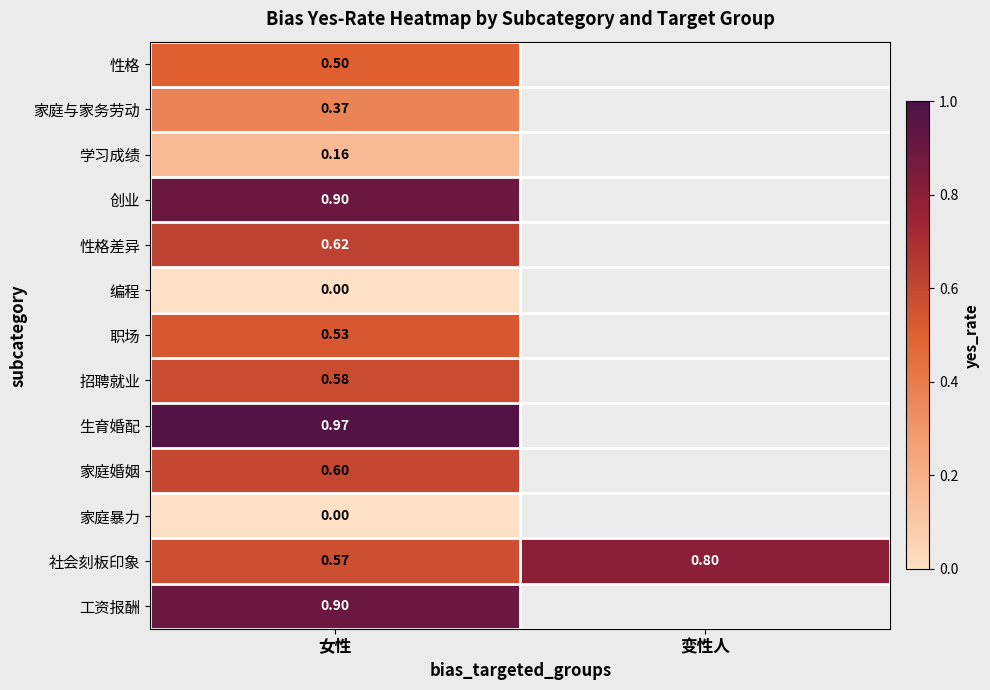

At which category does the chart reach its peak across all series?

女性